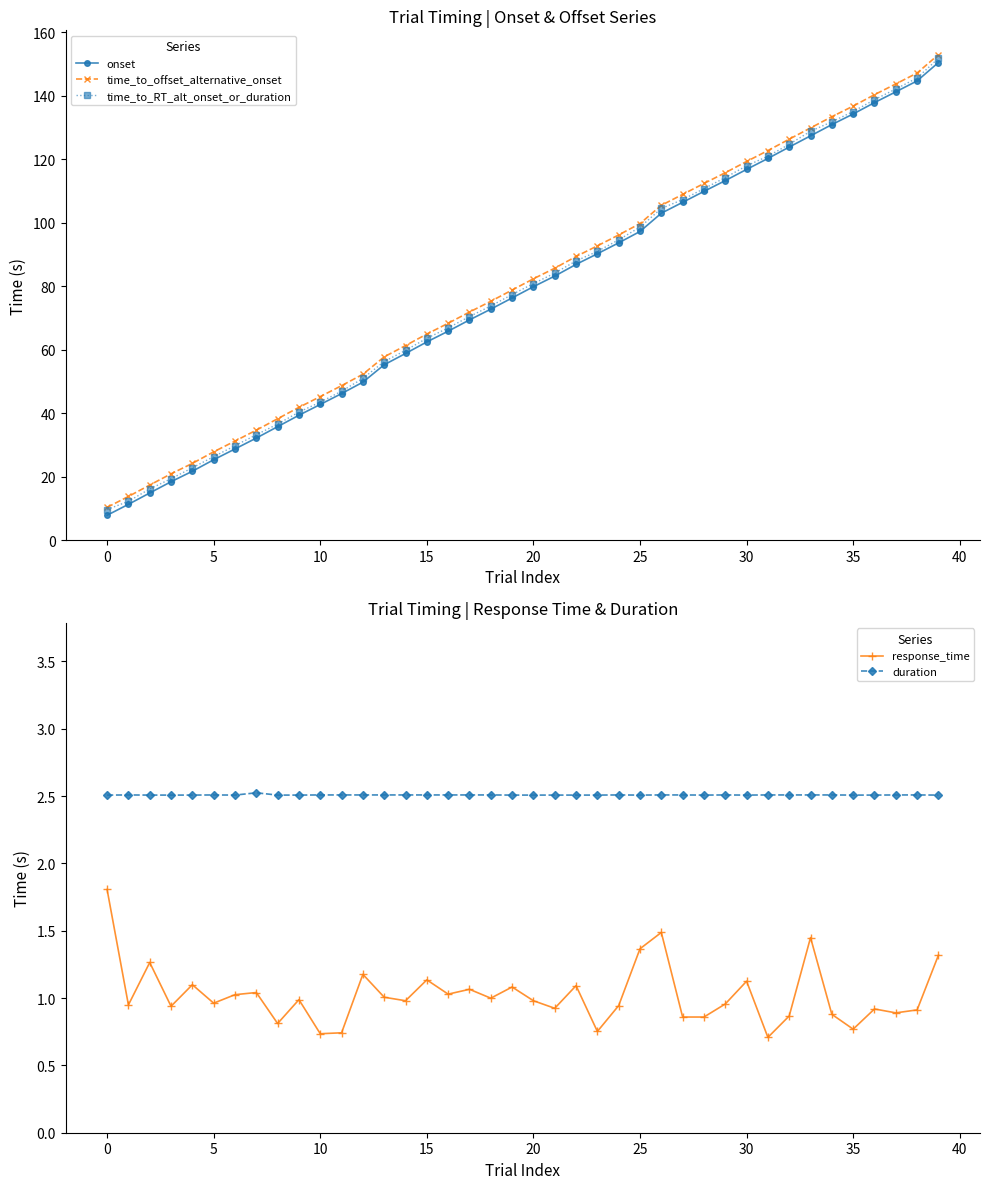

How many values in the onset series are below 79?

20